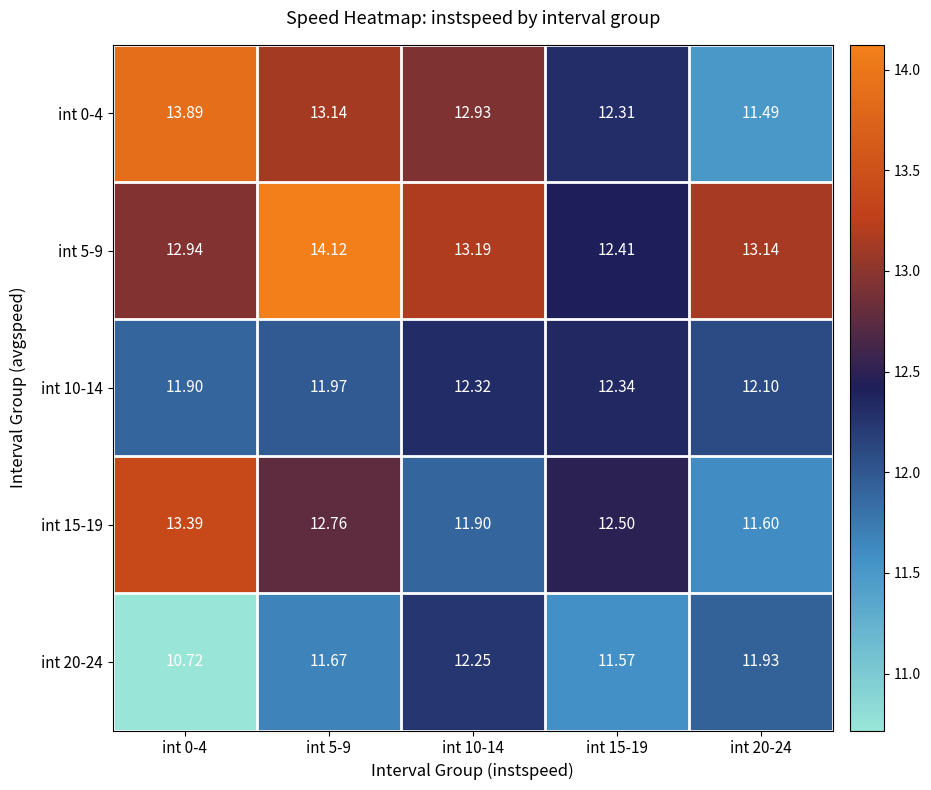

Is the value of int 0-4 at int 20-24 greater than the value of int 15-19 at int 10-14?

No